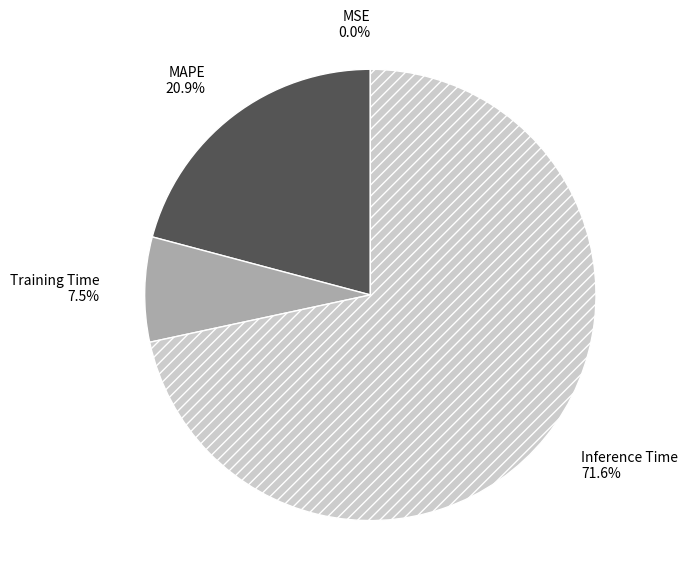

Which has a higher value, Inference Time or Training Time?

Inference Time